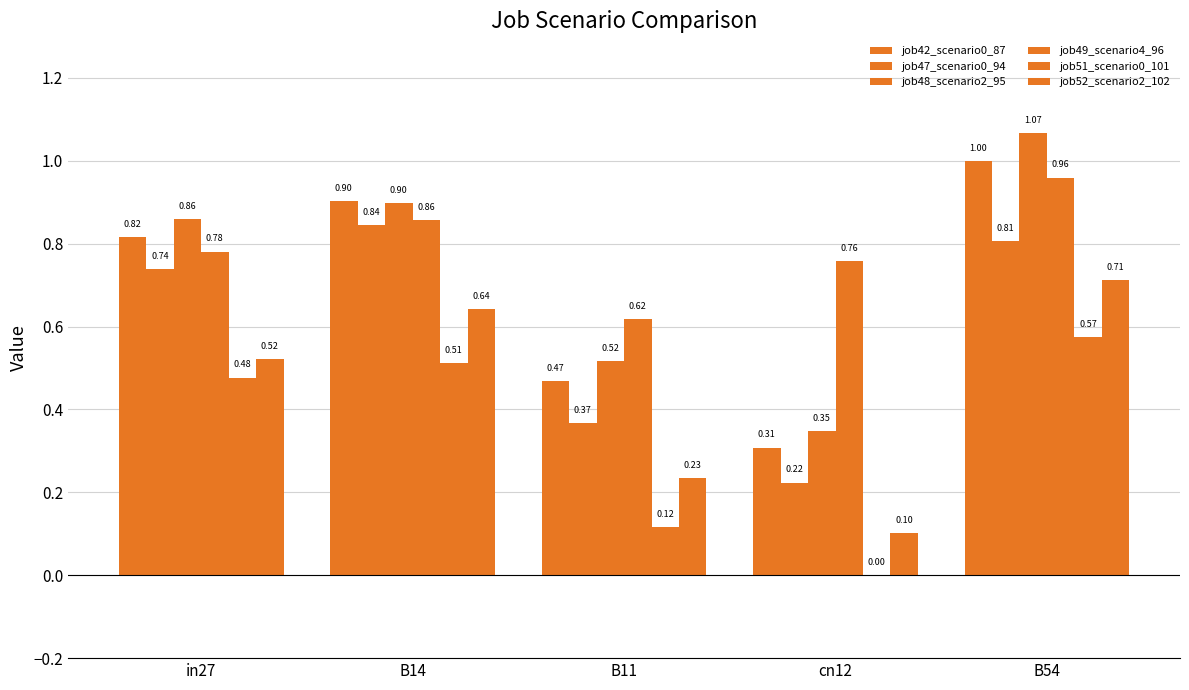

Are the bars horizontal?

No